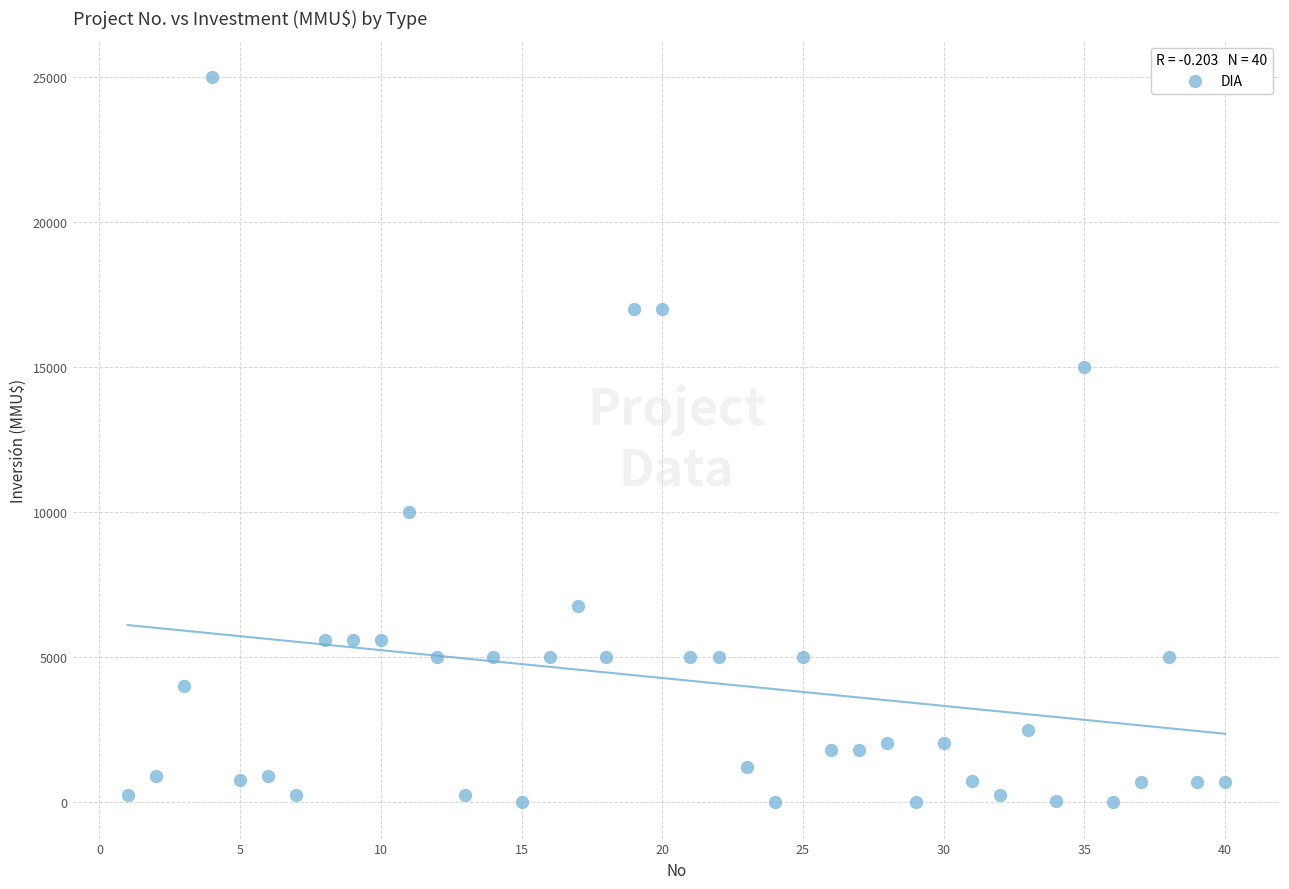

What is the range of X values (max minus min)?

39